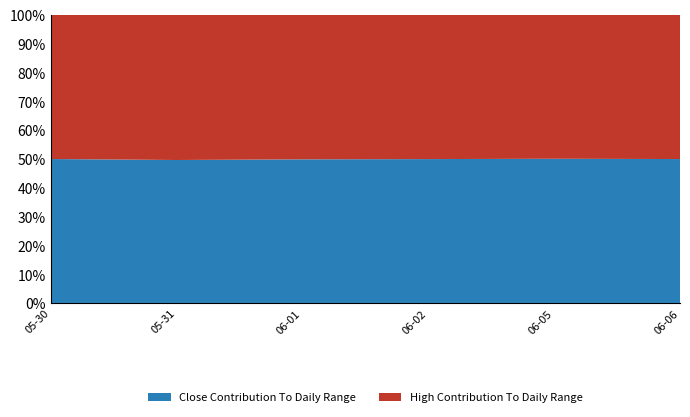

What is the total value across all series at 06-02?

100.0